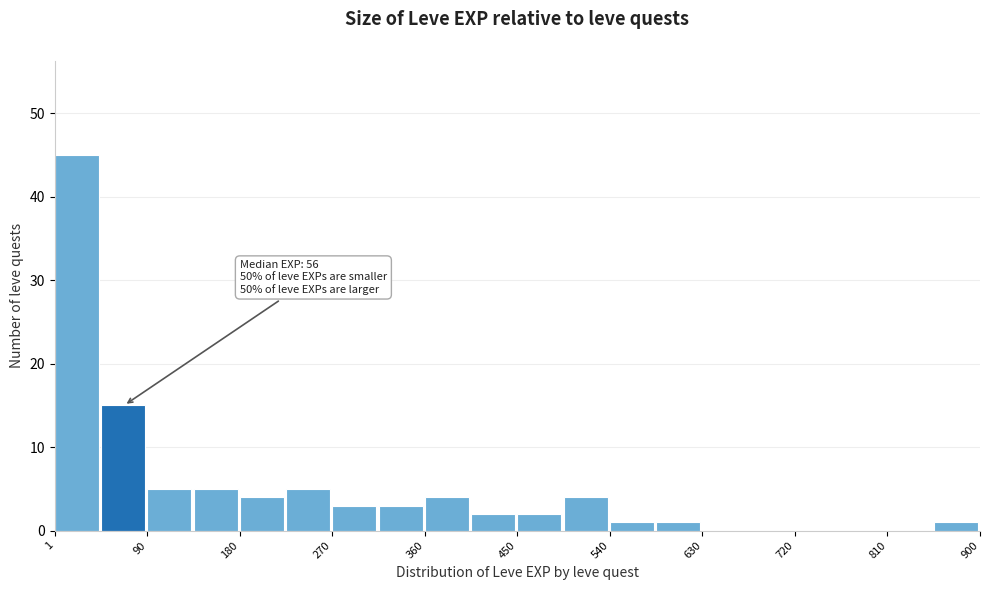

Over which range of the x-axis is the bar tallest?

0 to 50